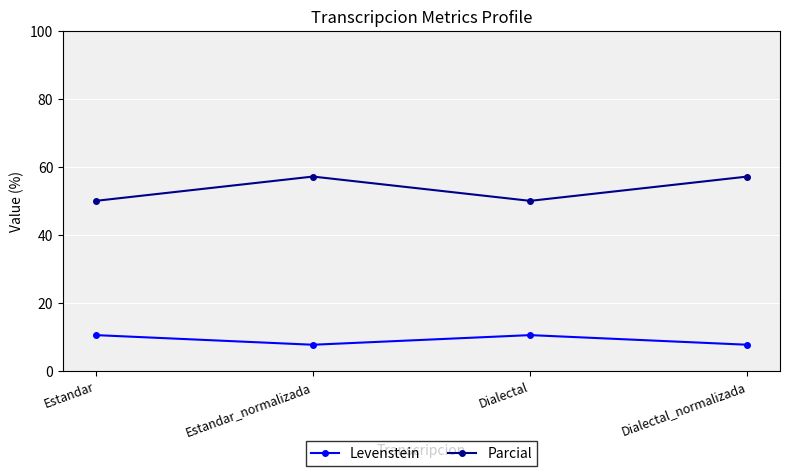

What is the minimum value shown in the chart?

7.7